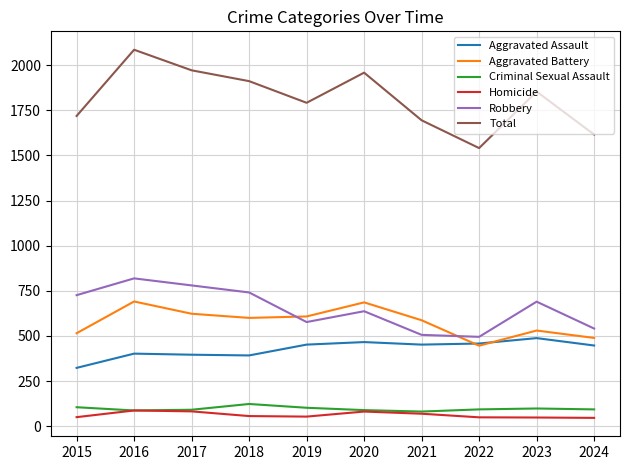

True or false: Homicide and Robbery intersect in this chart.

False